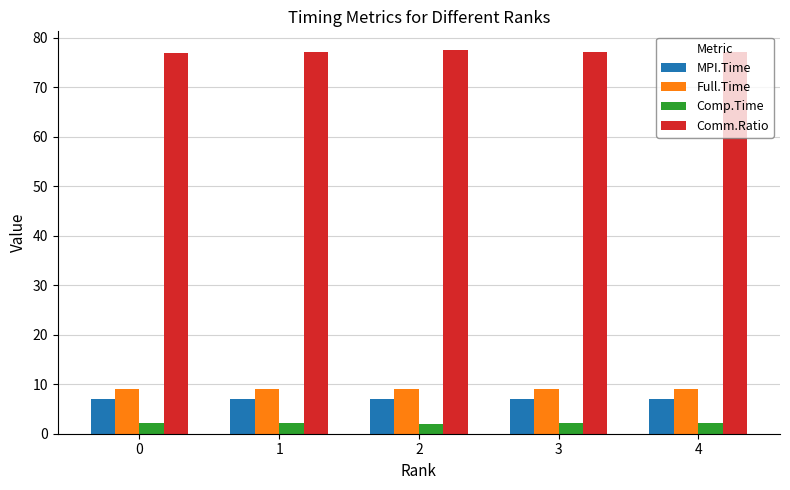

What are all the series names shown in the legend?

MPI.Time, Full.Time, Comp.Time, Comm.Ratio